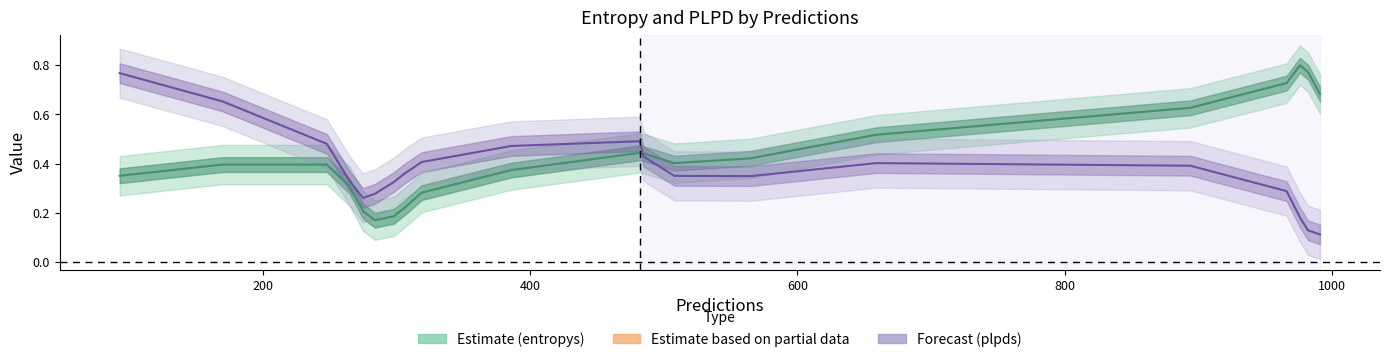

Which series ends up on top after the final intersection of plpds and entropys?

entropys